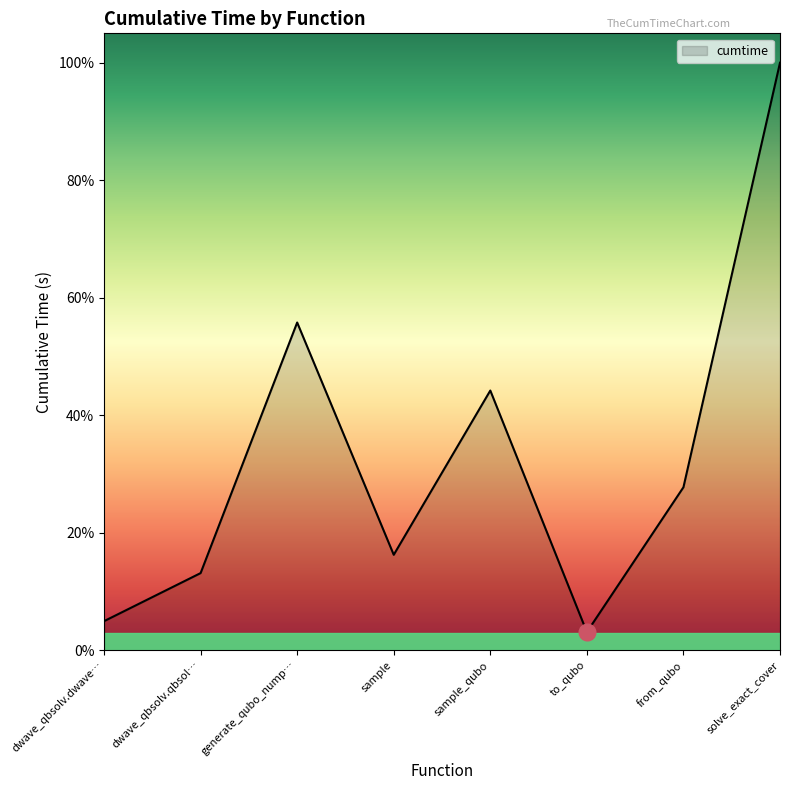

What is the change in value from dwave_qbsolv.qbsol… to sample?

+3.1